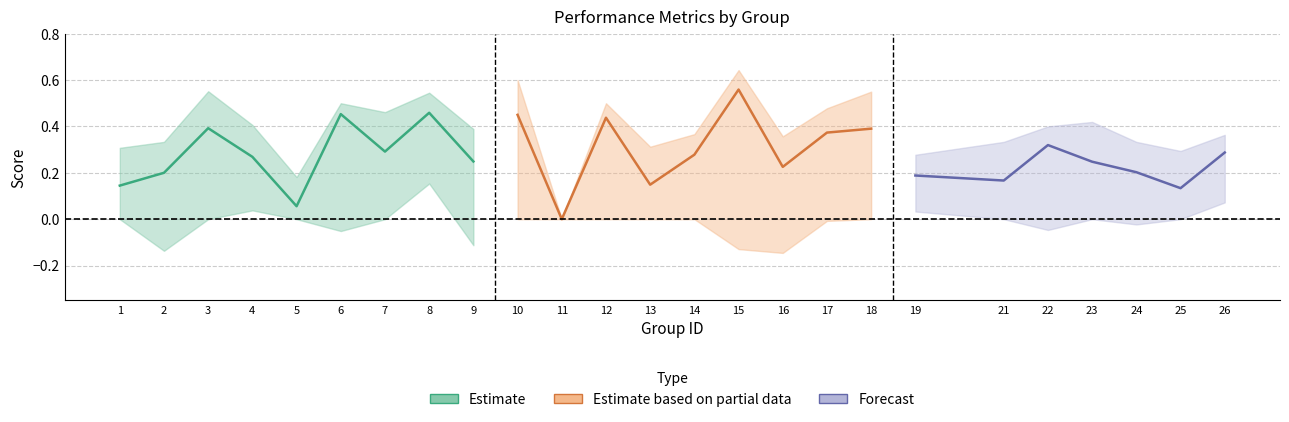

At which category does accuracy reach its first local valley?

5